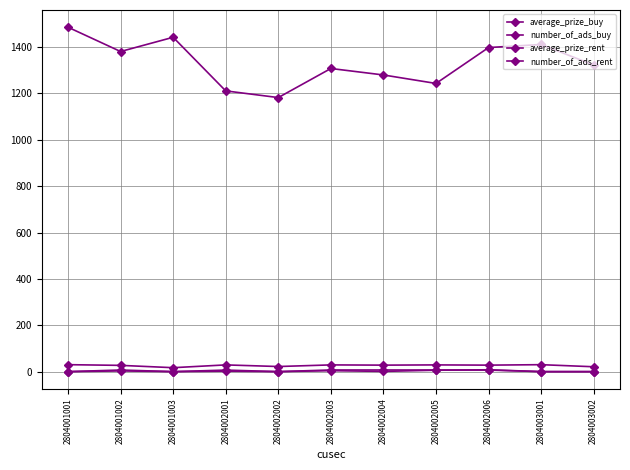

True or false: average_prize_rent and number_of_ads_rent intersect in this chart.

True